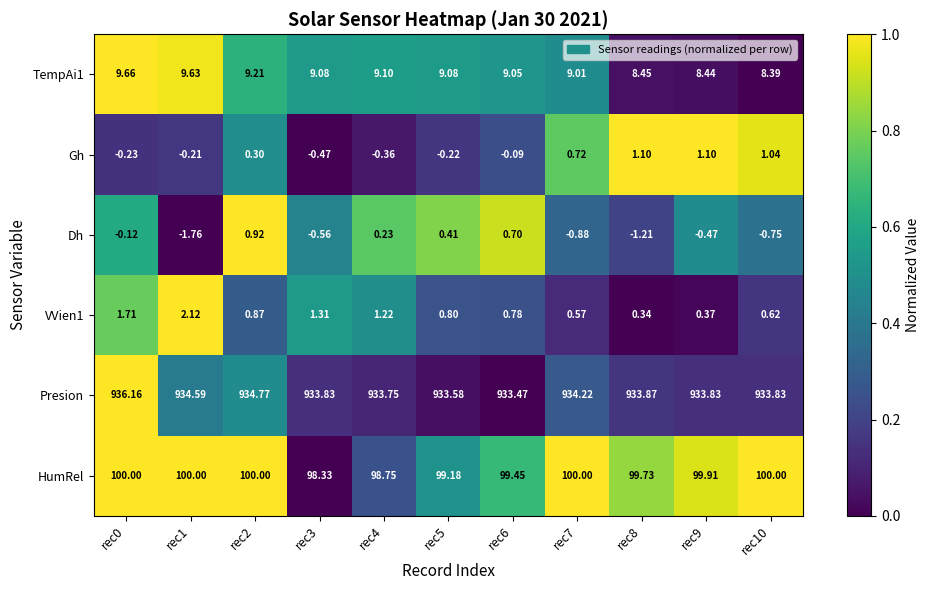

Which series has the largest total across all categories?

Presion